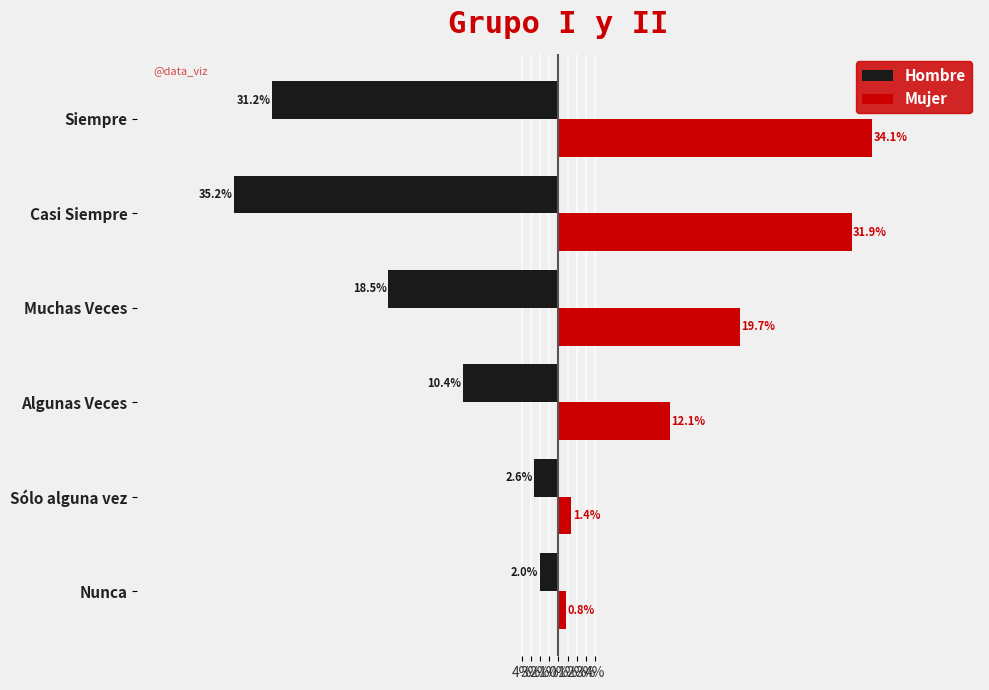

What are all the series names shown in the legend?

Hombre, Mujer